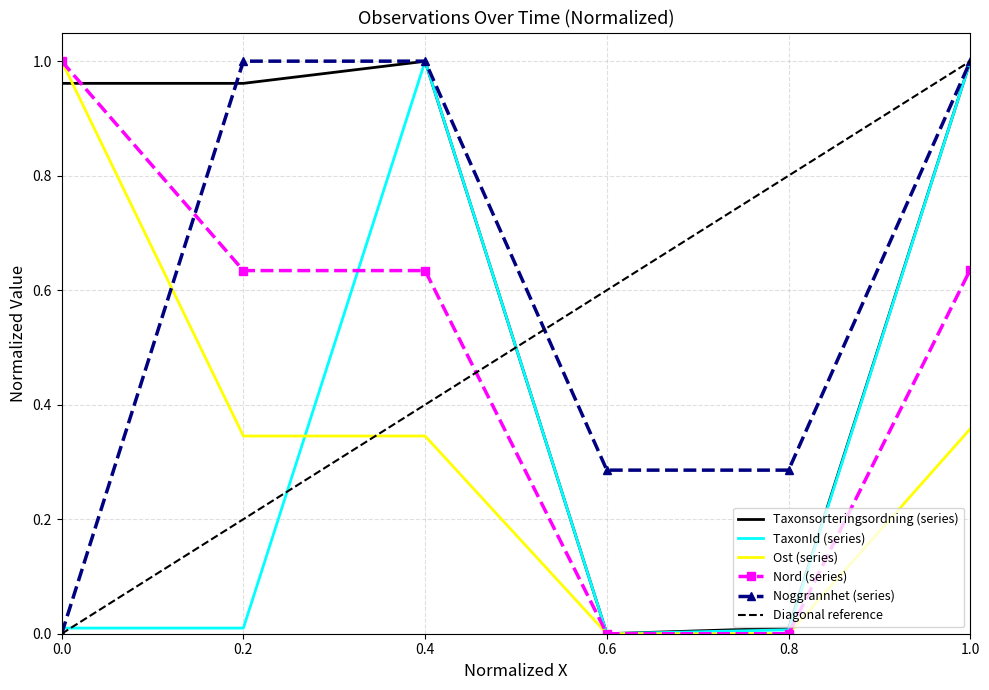

True or false: Noggrannhet (series) has a value of 1.0 at 0.2.

True